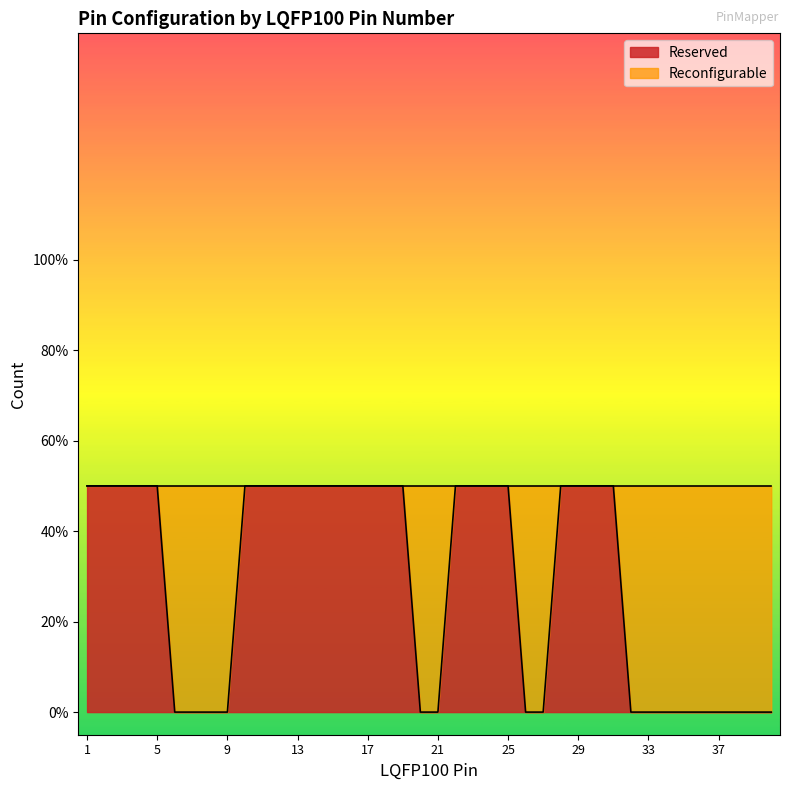

Count the values in the range 0 to 1.

40